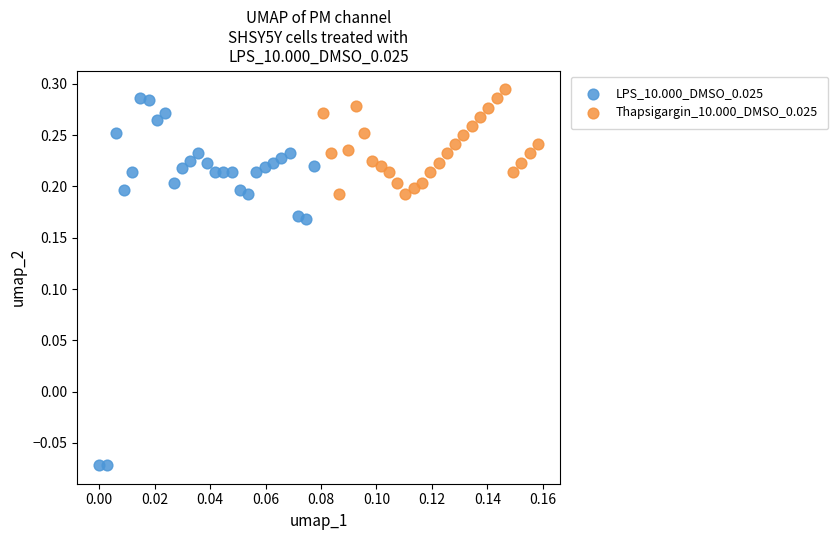

What are all the series names shown in the legend?

LPS_10.000_DMSO_0.025, Thapsigargin_10.000_DMSO_0.025